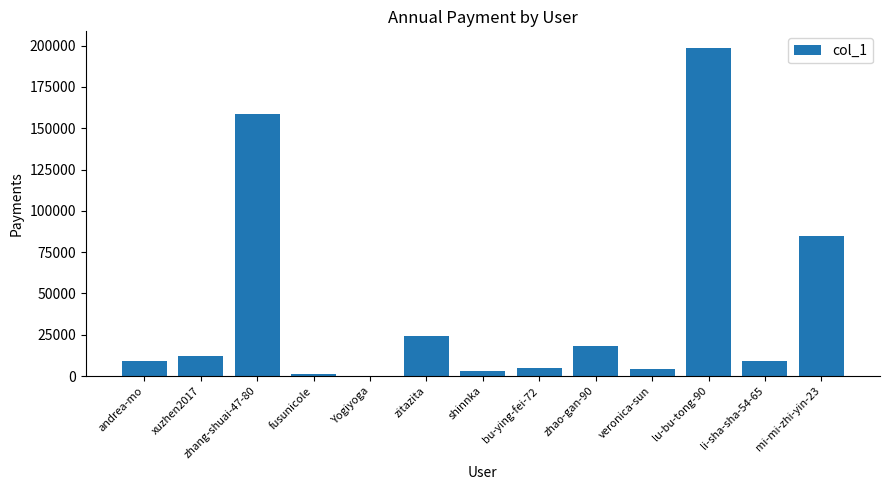

At which label is the value closest to 99379?

mi-mi-zhi-yin-23